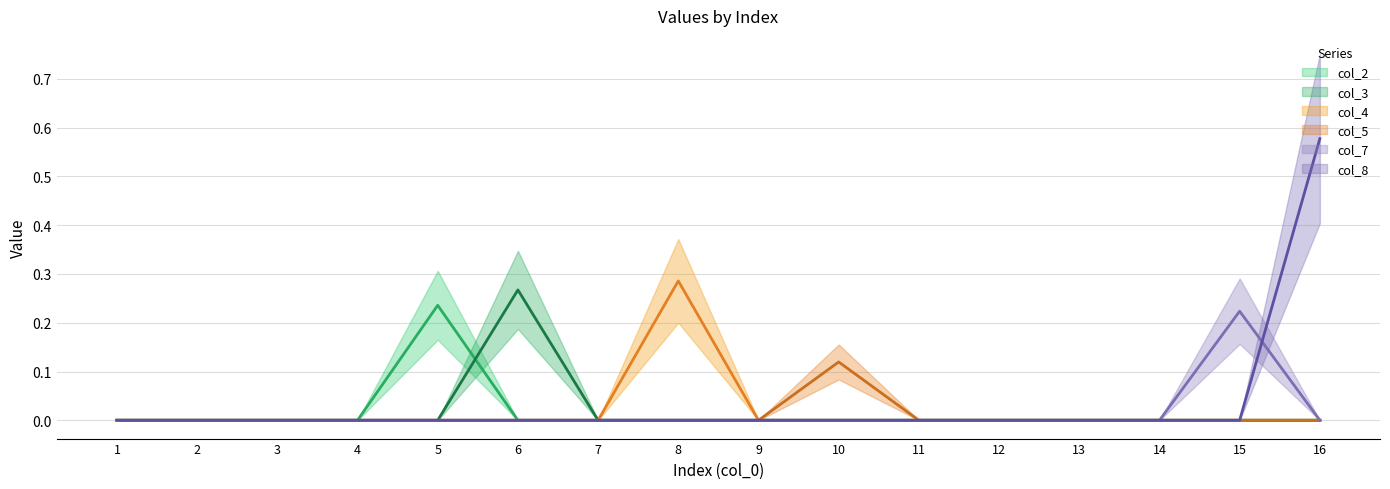

What is the difference between the maximum and second lowest values in the col_5 line series?

0.1